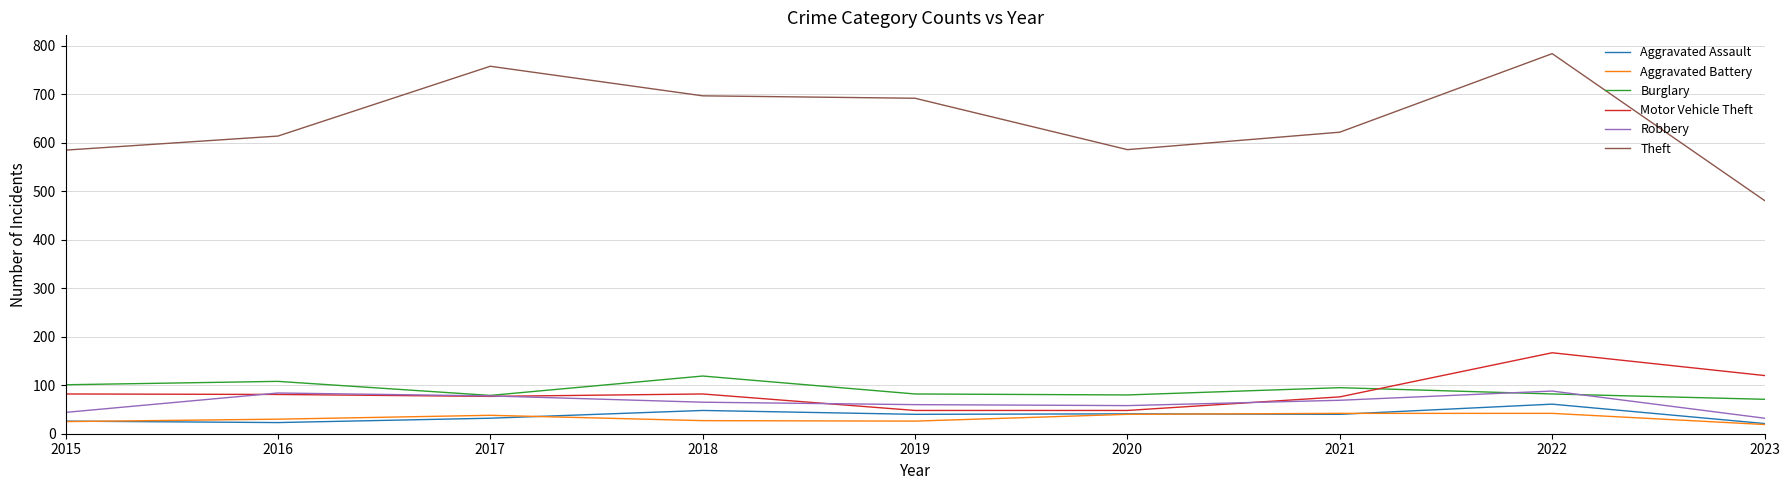

Which category has the lowest value in the Theft series?

2023